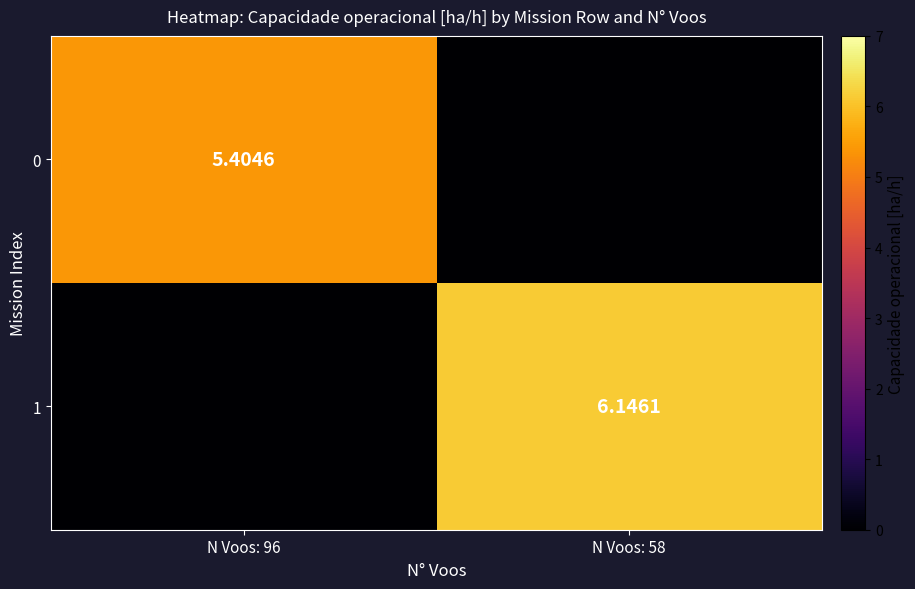

Which category has the lowest value across all series?

N Voos: 58